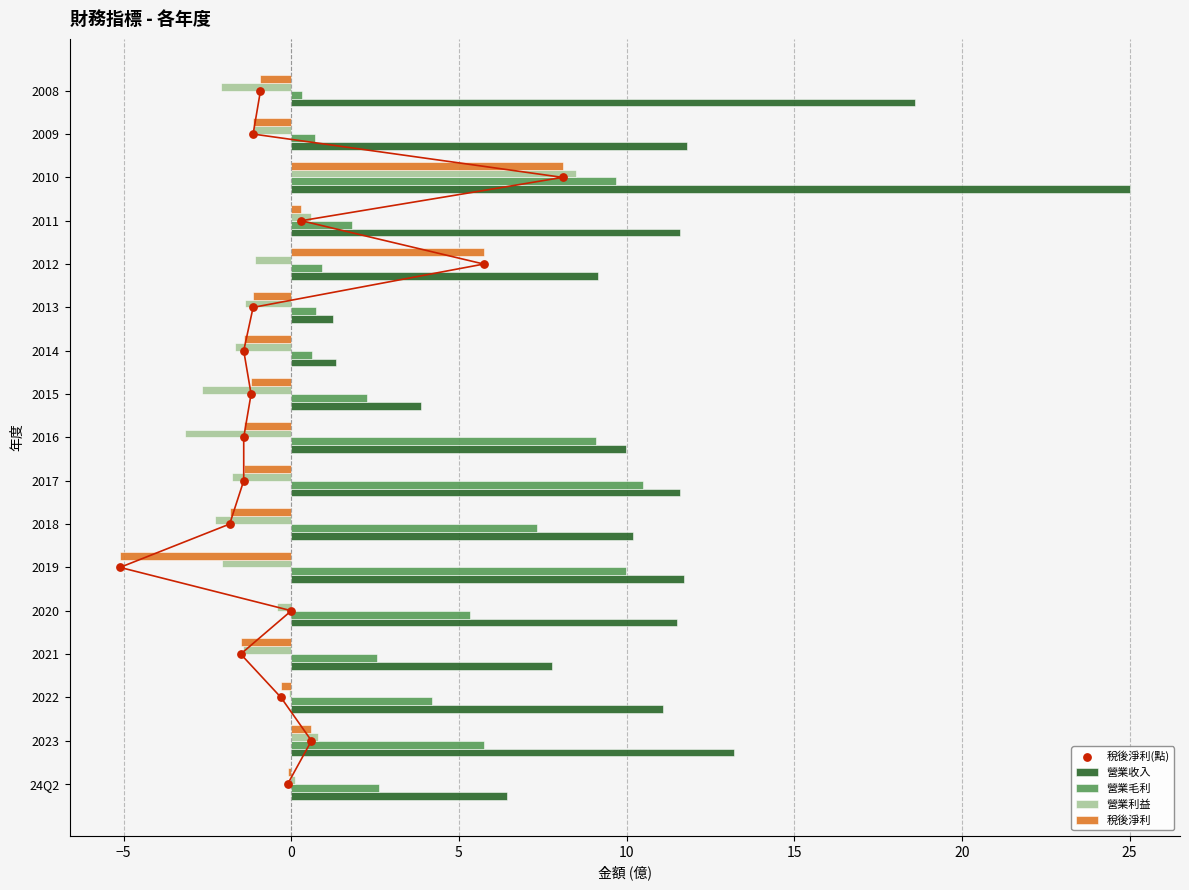

What are all the series names shown in the legend?

營業收入, 營業毛利, 營業利益, 稅後淨利, 稅後淨利(點)